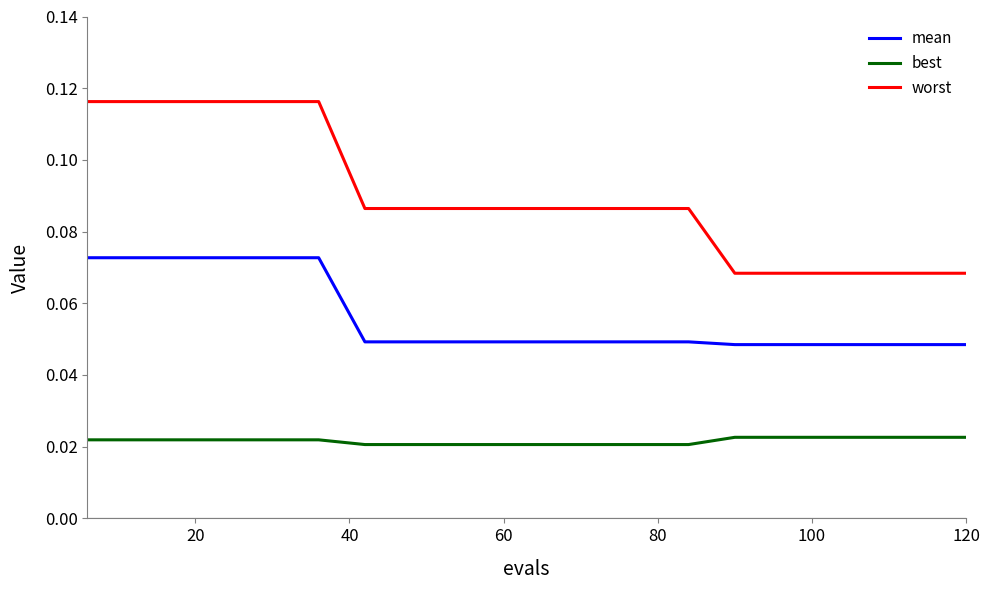

Rank the series by their maximum value, from lowest to highest.

best, mean, worst